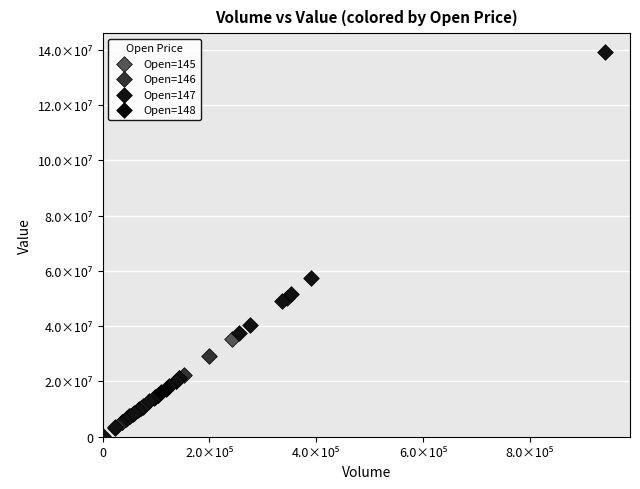

What are all the series names shown in the legend?

Open=145, Open=146, Open=147, Open=148